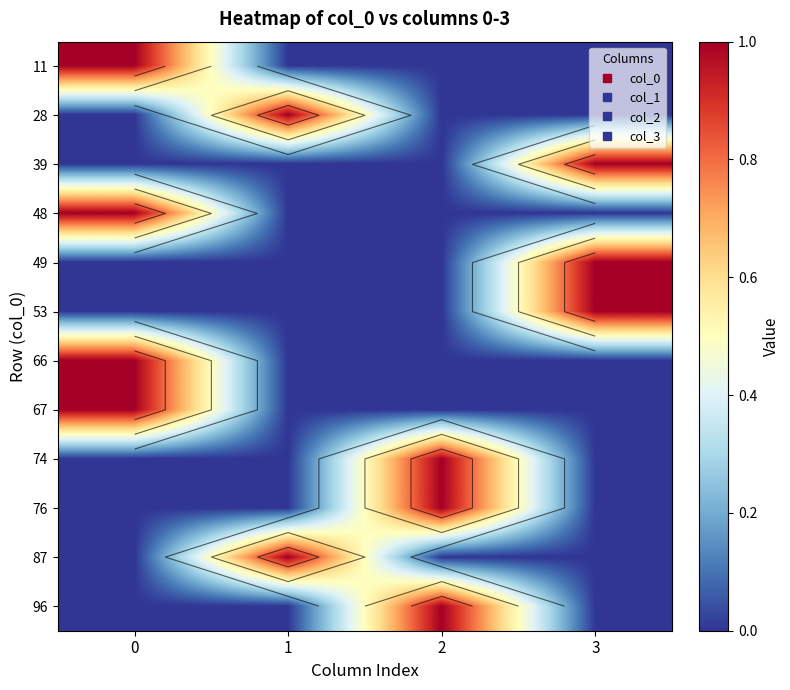

Is the value of 67 at 0 greater than the value of 53 at 0?

Yes